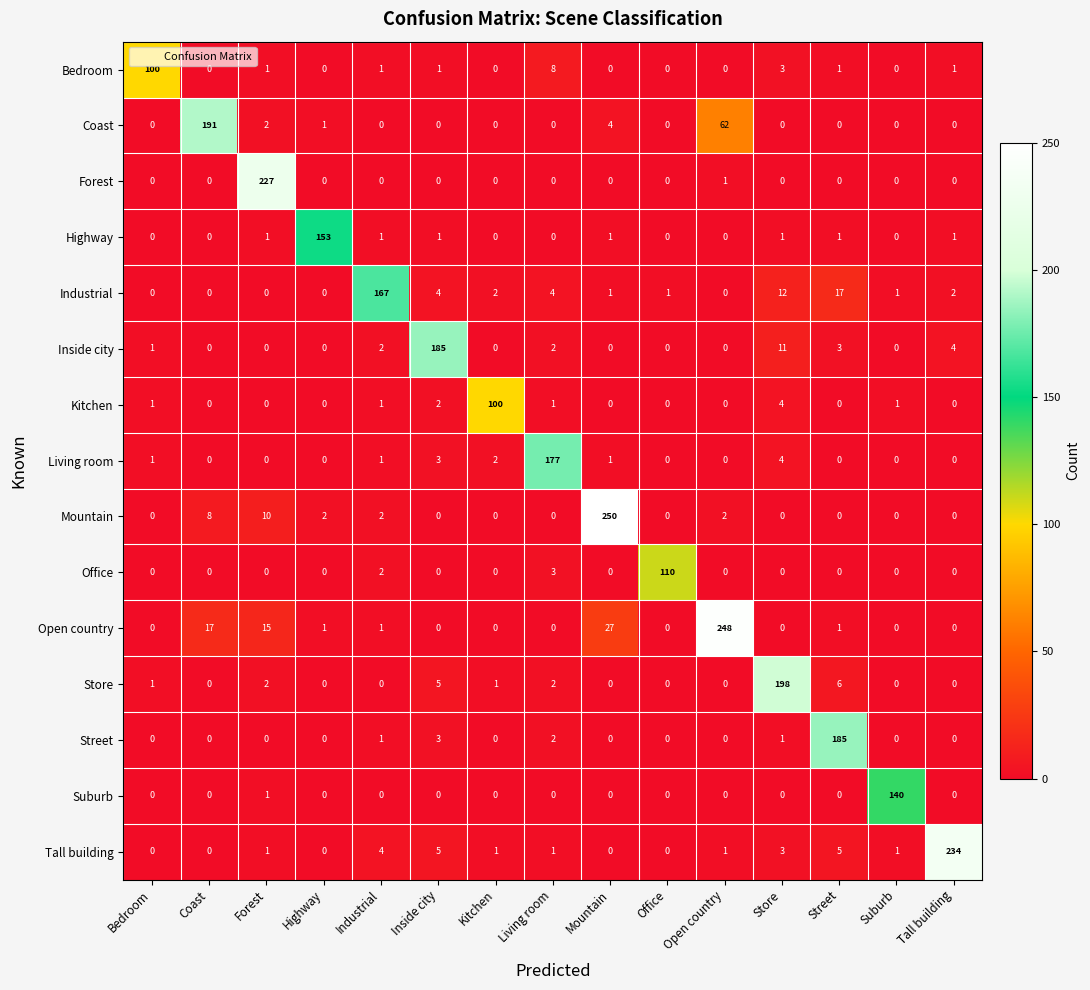

Between Kitchen and Street, which series saw the biggest shift?

Street